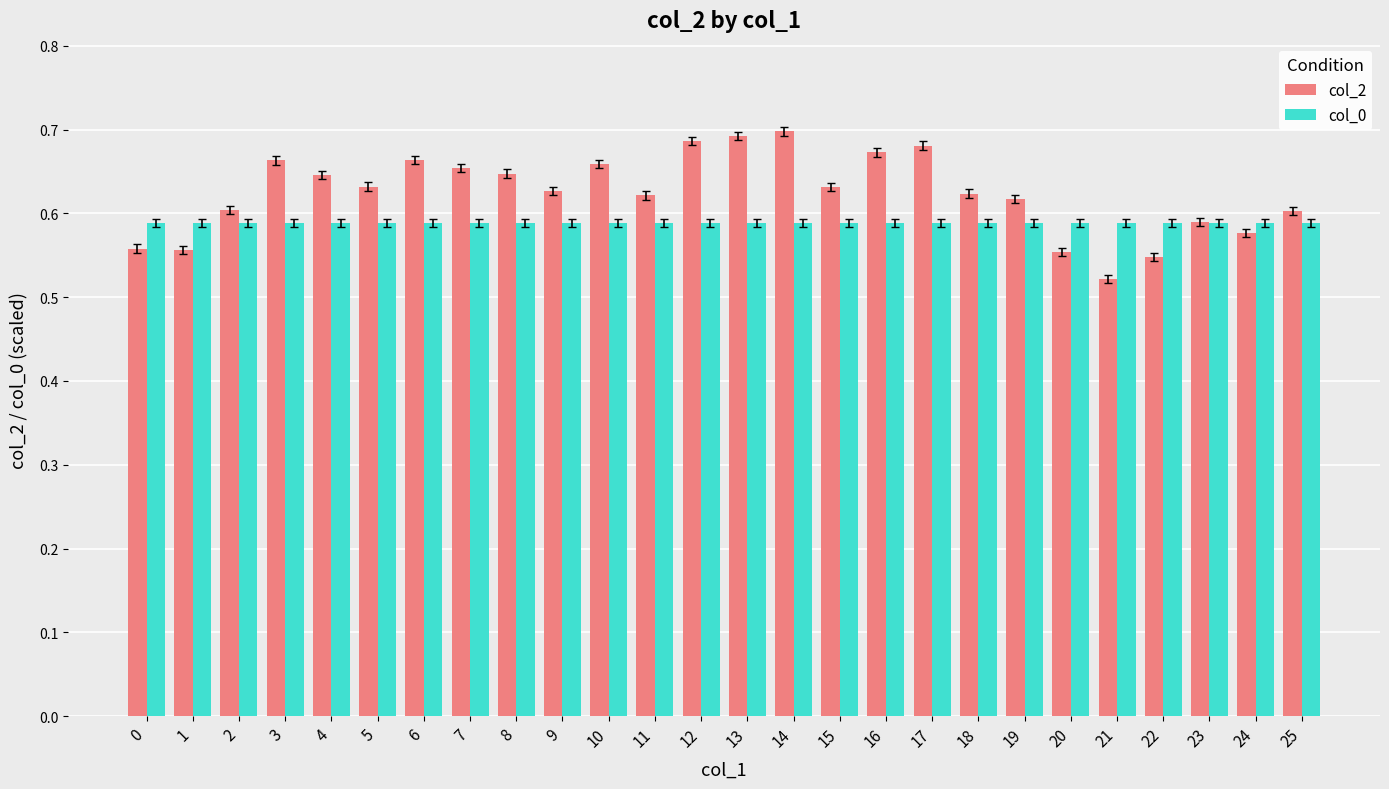

What is the total value across all series at 22?

1.1